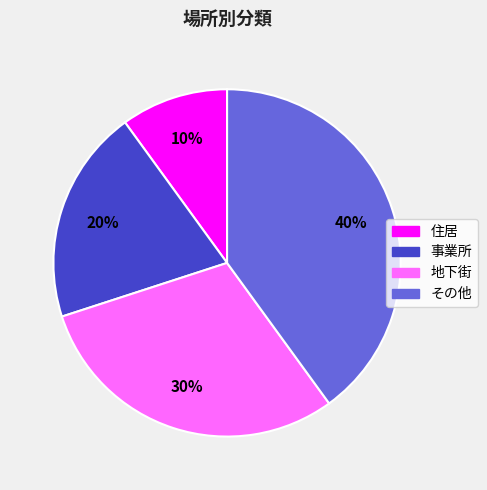

Combined, do その他 and 地下街 account for over 50%?

Yes